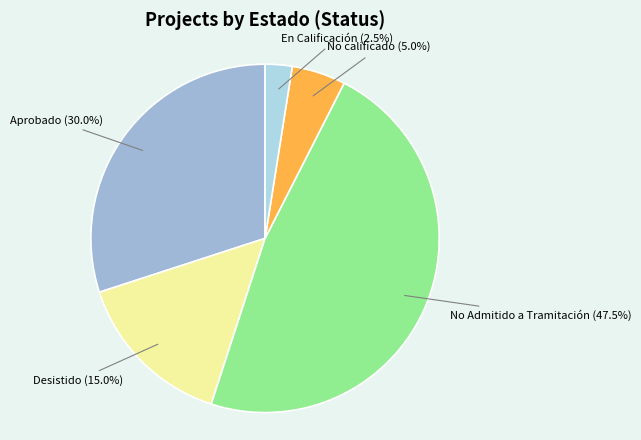

How many slices are in this pie chart?

5